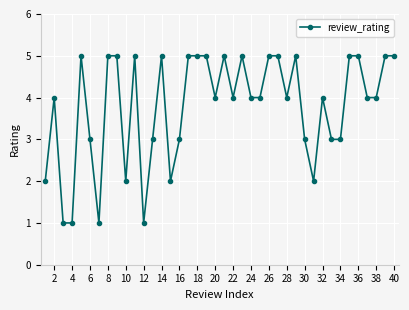

What is the value of the 23rd point from the left?

5